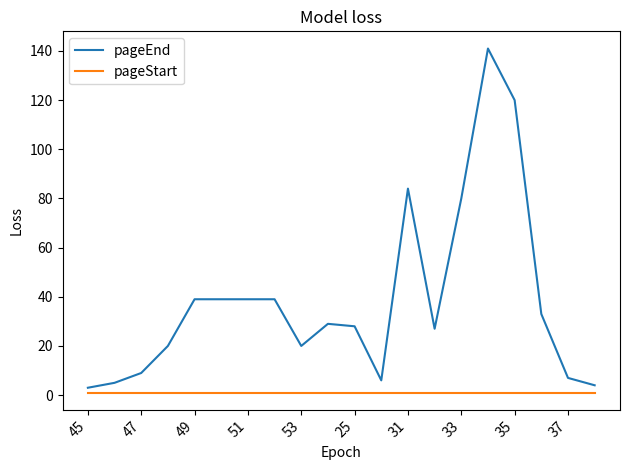

True or false: pageStart and pageEnd intersect in this chart.

False